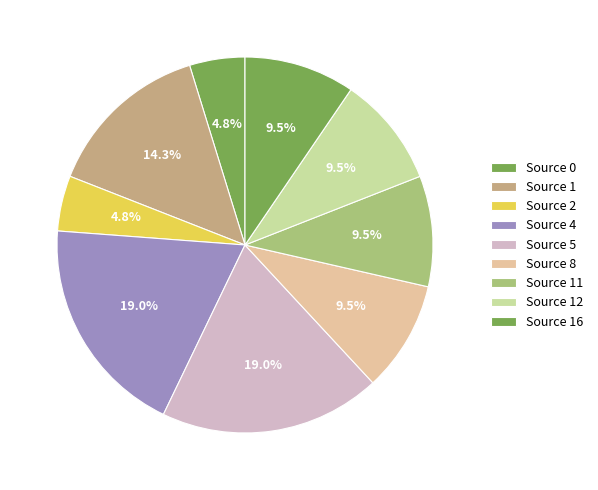

How many segments does this pie chart have?

9